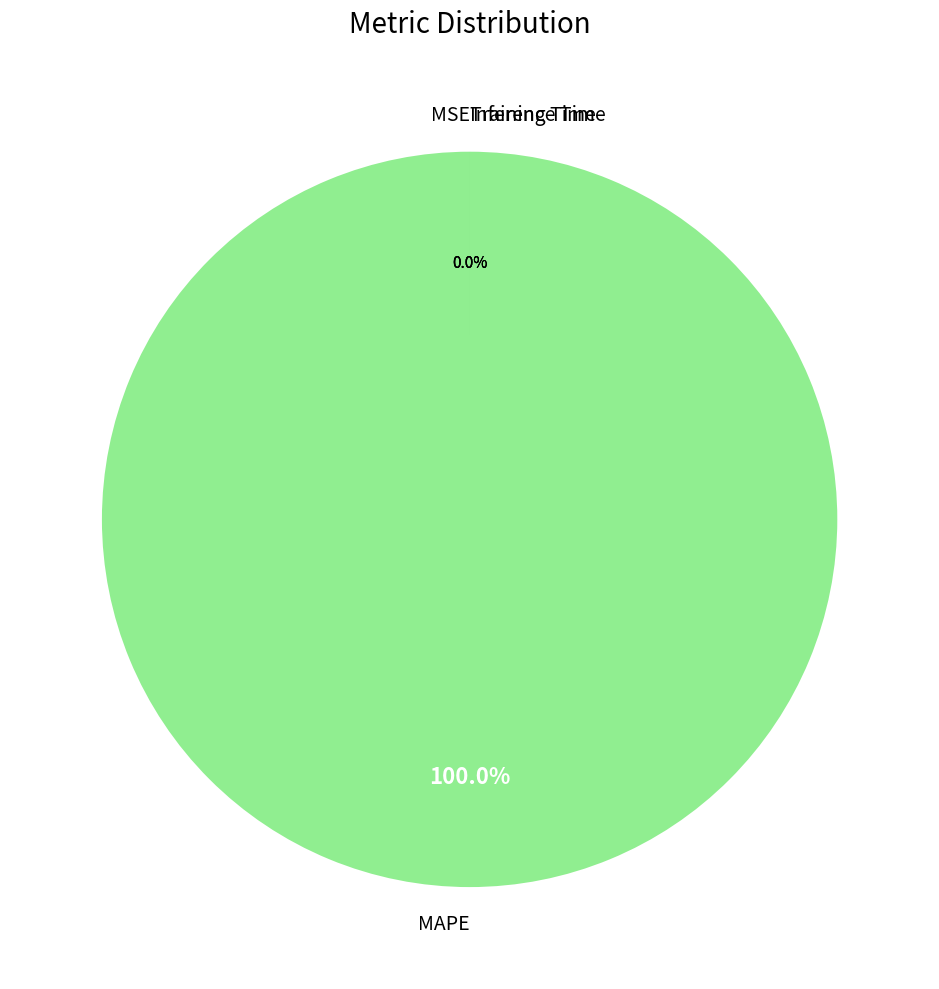

Rank the categories by value from highest to lowest.

MAPE, Training Time, Inference Time, MSE